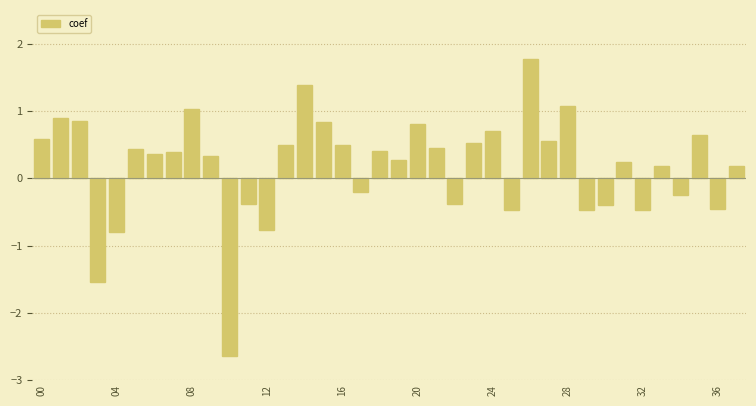

What is the smallest value displayed?

-2.6